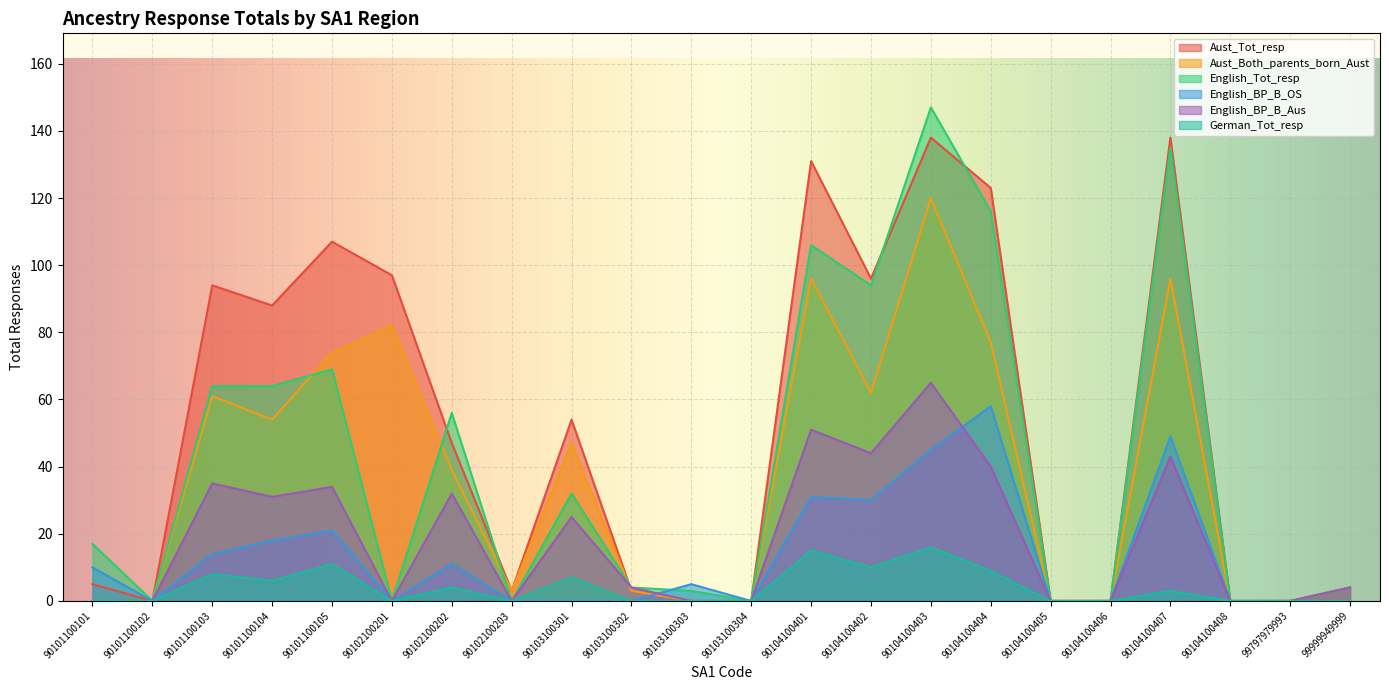

True or false: Aust_Both_parents_born_Aust and English_BP_B_Aus cross at least once.

True